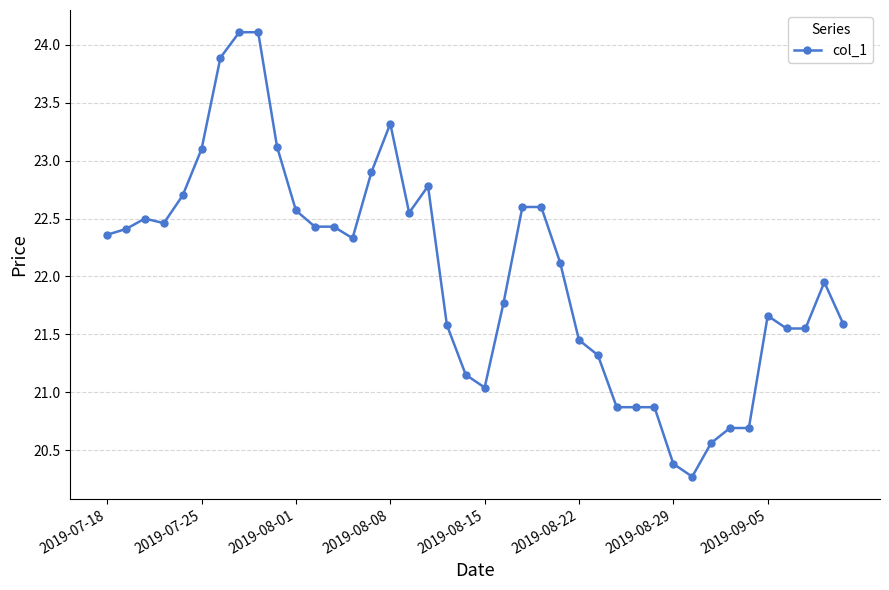

How many data points does each series have?

40